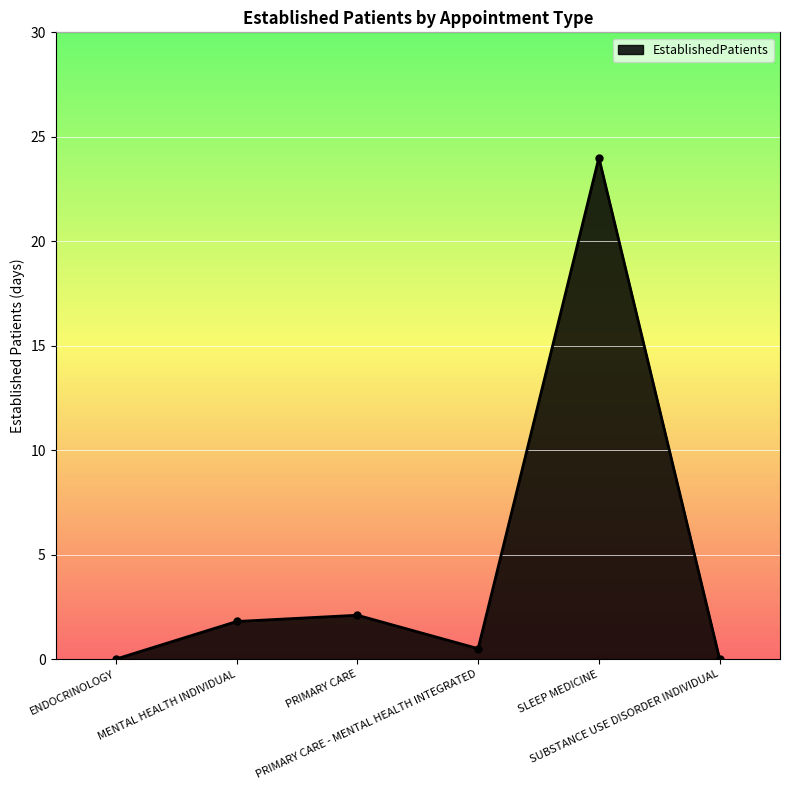

True or false: the data shows 2.1 at PRIMARY CARE.

True